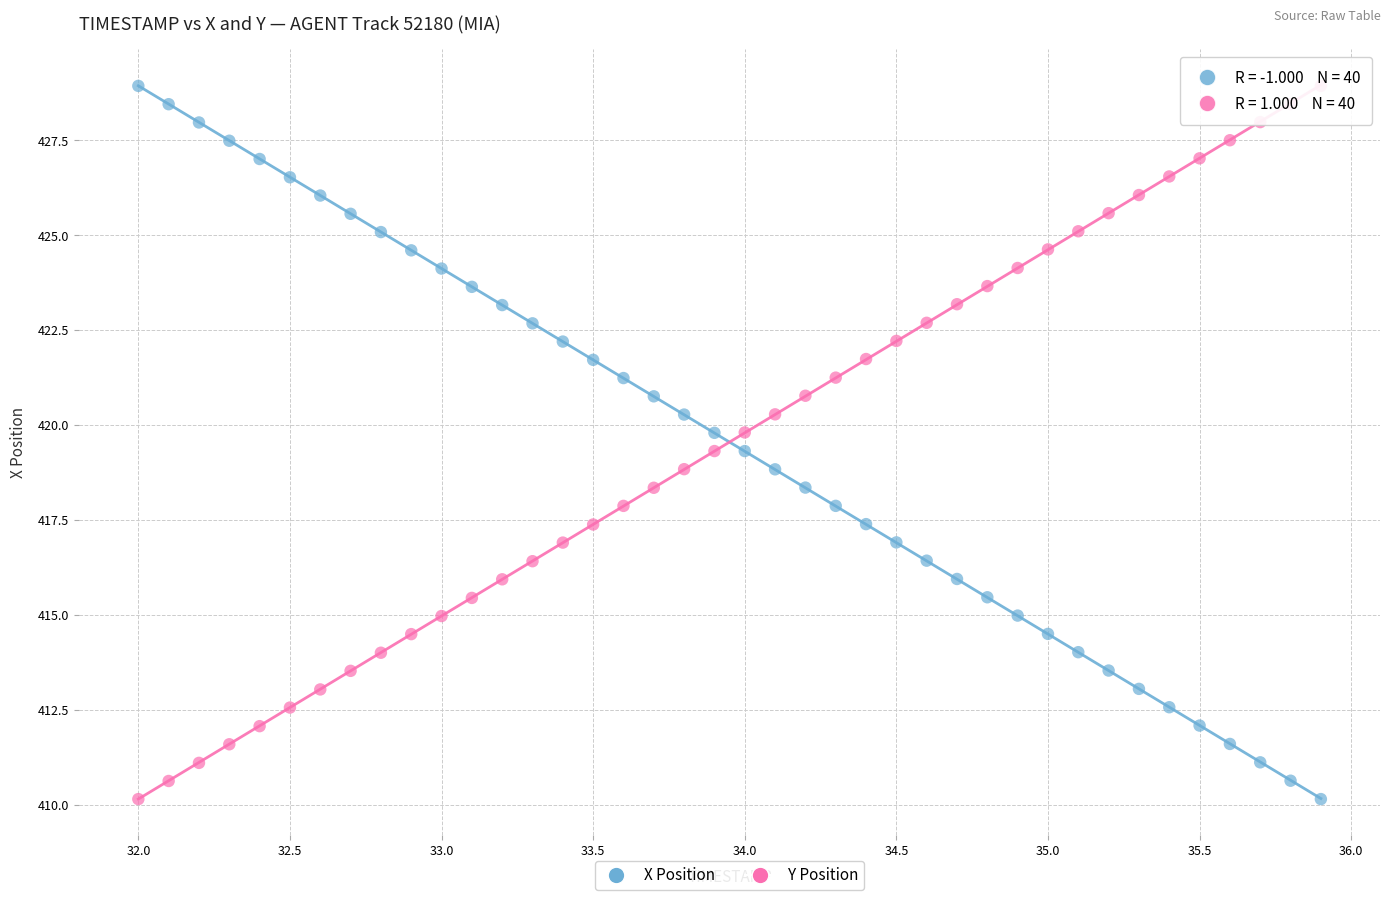

Across all data points, what is the range of Y values (max minus min)?

18.8